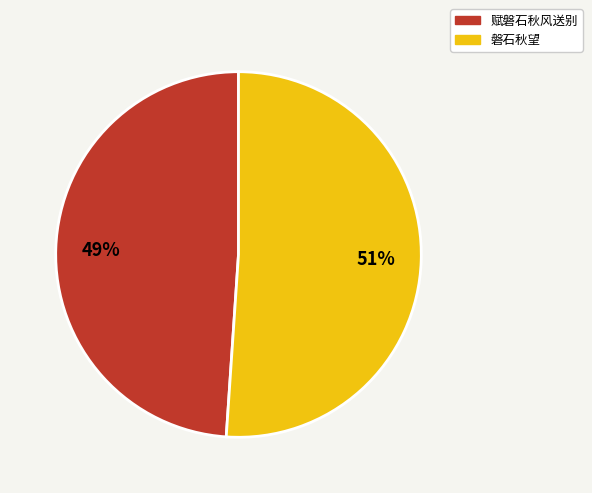

What is the smallest slice in the pie chart?

赋磐石秋风送别